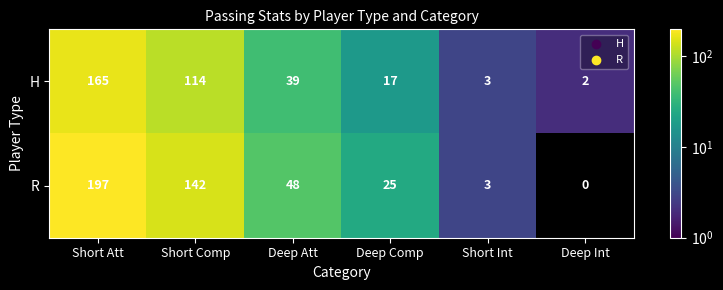

What is the average value of the H series?

57